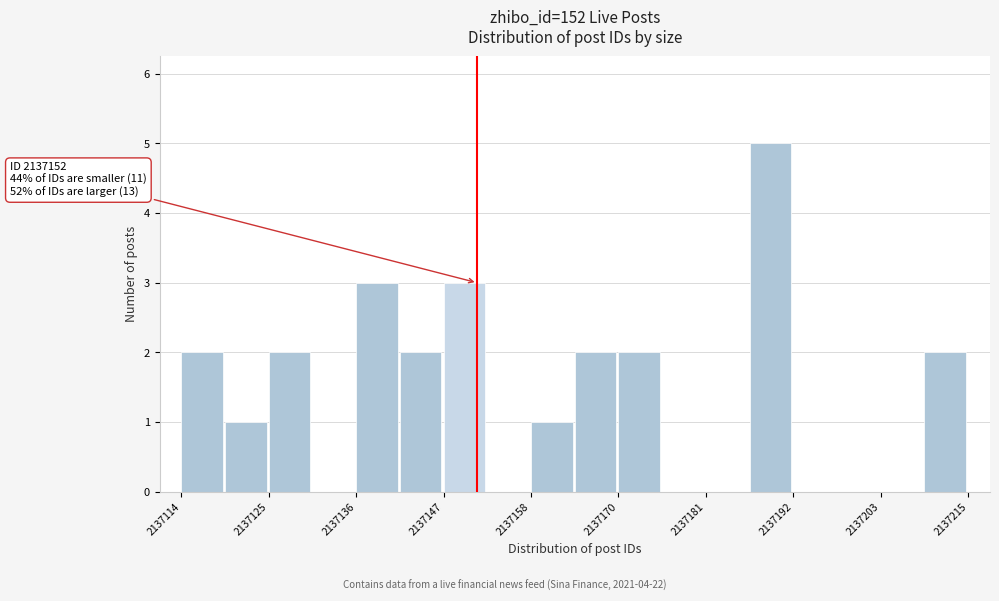

Around what value on the x-axis is the tallest bar? Give the approximate position of its centre, as read against the axis.

2137190